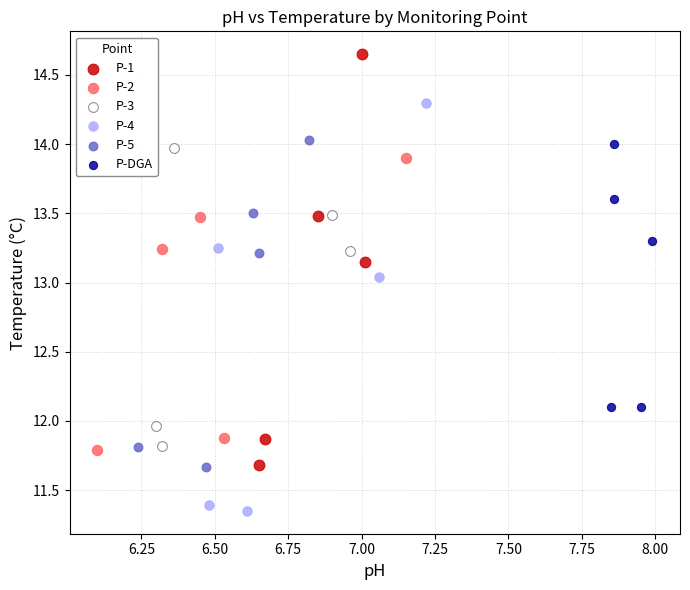

Which series reaches the maximum Y coordinate?

P-1